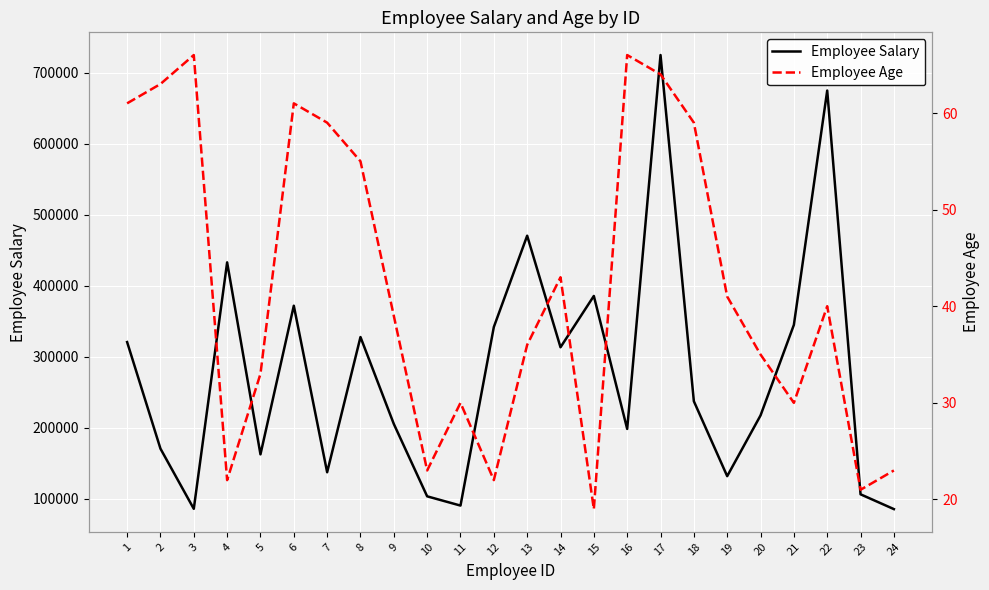

How many data points does each series have?

24